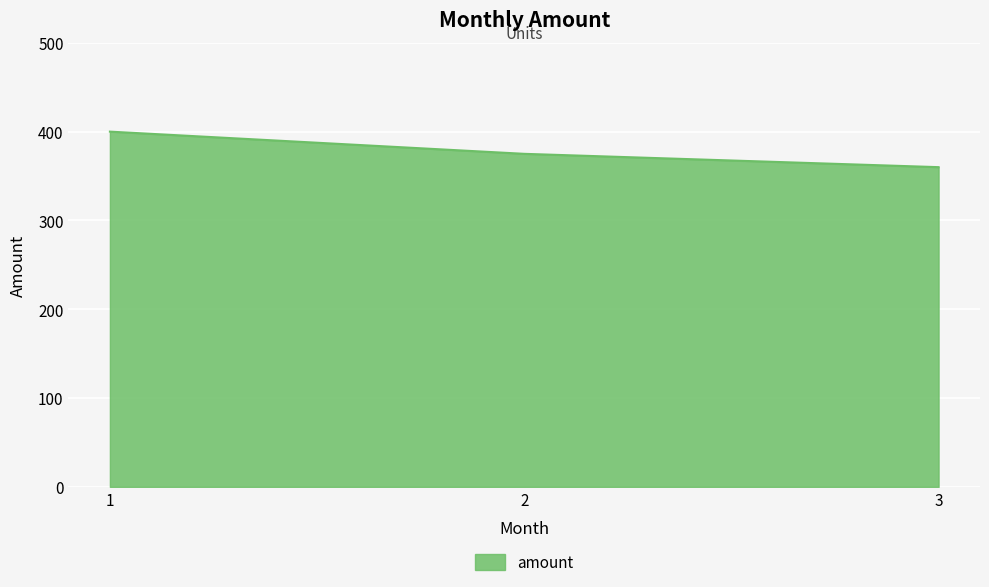

What is the smallest value displayed?

360